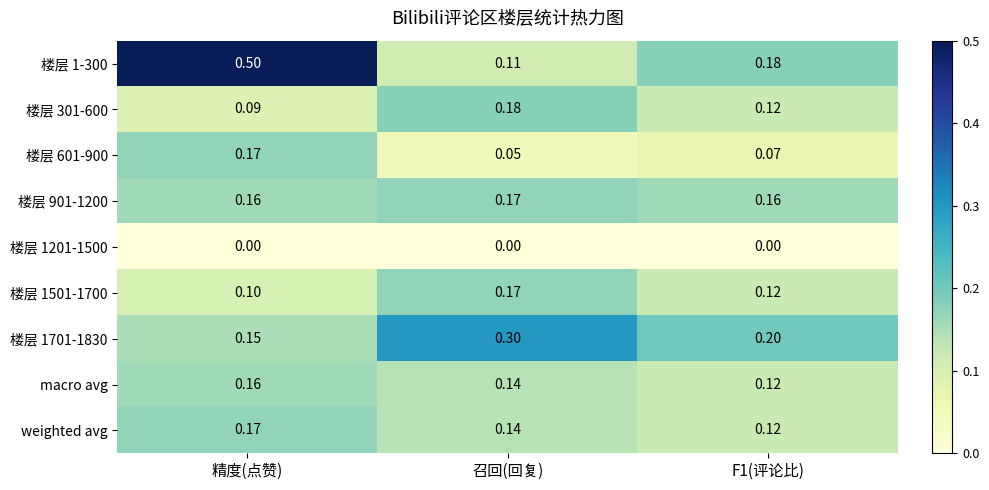

Where is 楼层 301-600 nearest to the value 0?

精度(点赞)